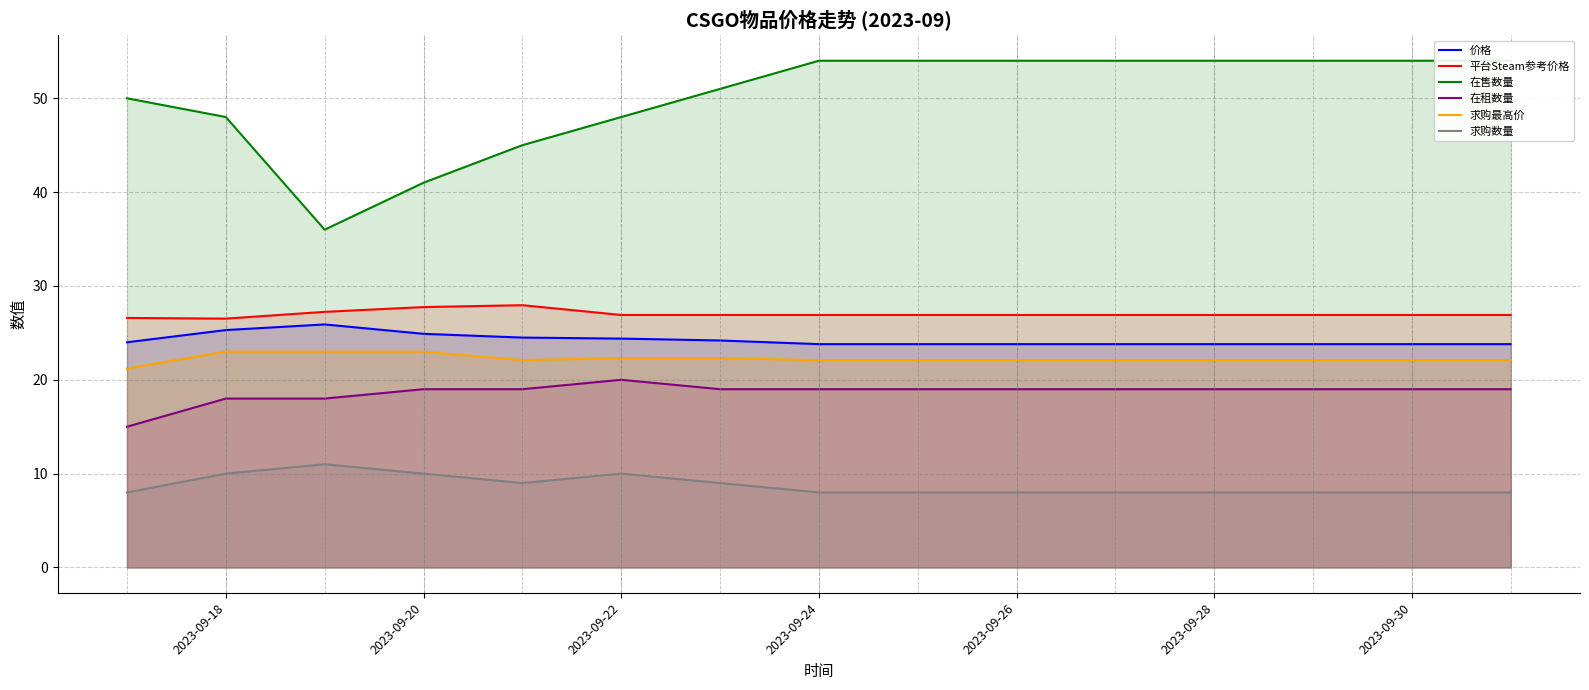

How many interior local peaks does the 价格 series have?

1